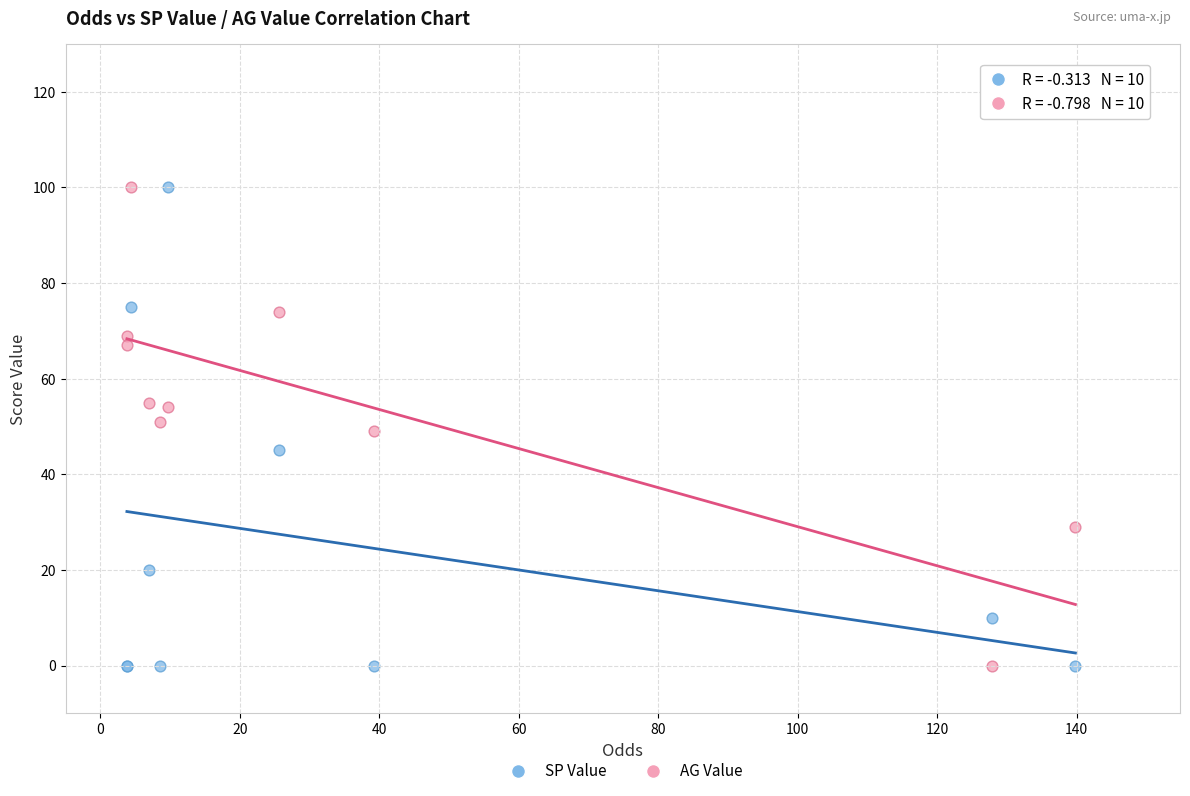

What are all the series names shown in the legend?

SP Value, AG Value